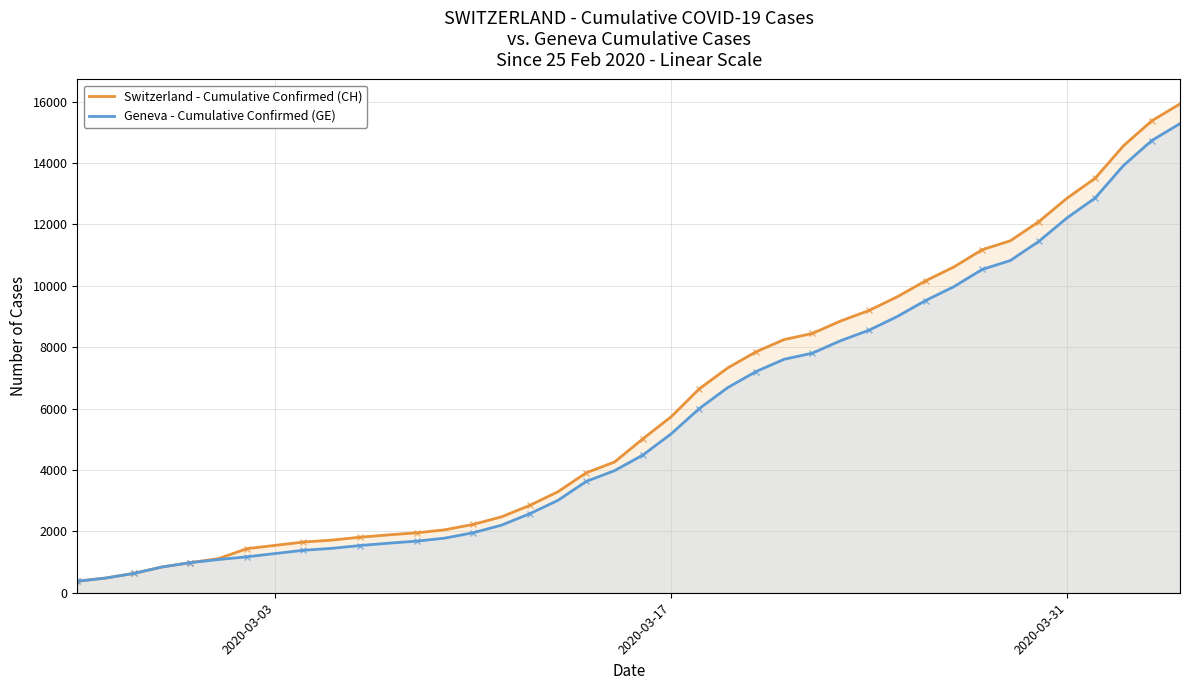

What is the minimum value for Switzerland - Cumulative Confirmed (CH)?

375